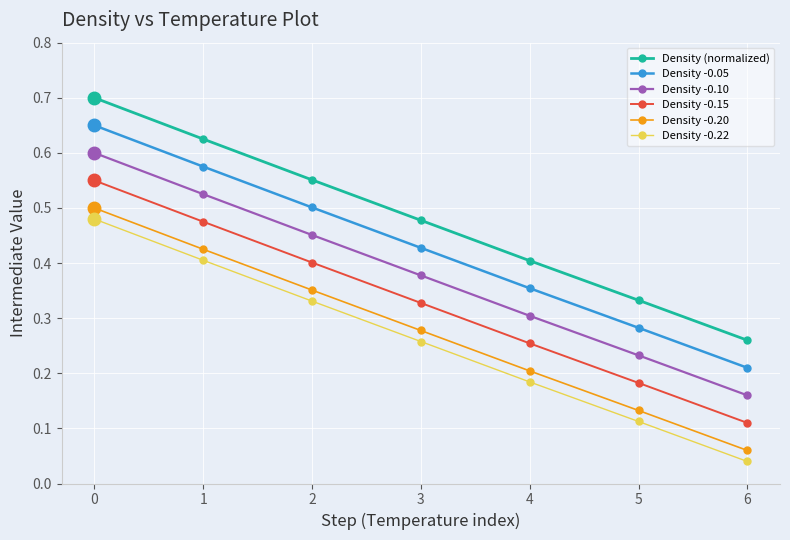

Which series has the largest total across all categories?

Density (normalized)